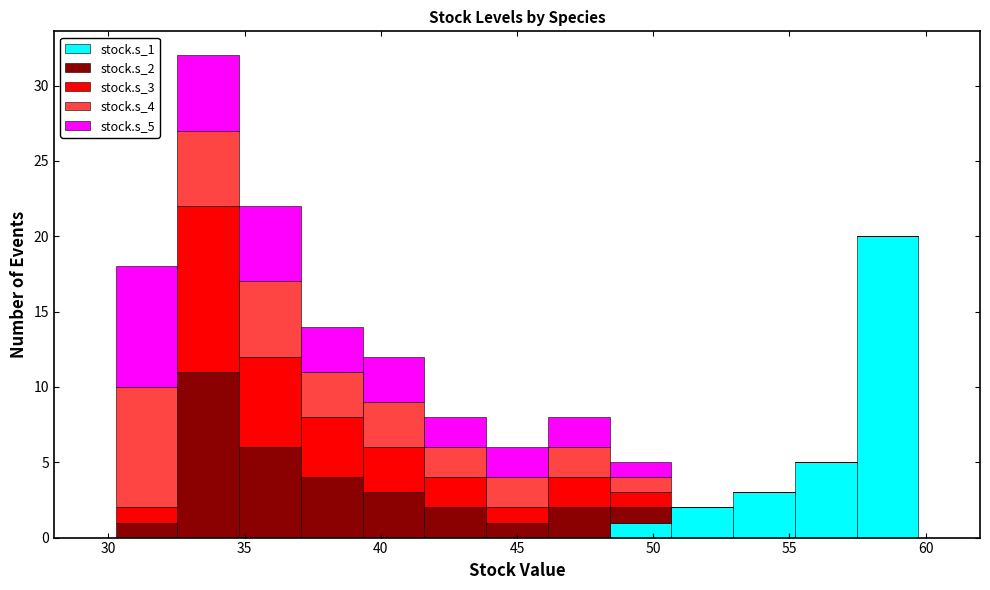

What is the total height of the stacked bar covering 46.0 to 48.5 on the x-axis? Neither the bar edges nor the heights are printed on the chart, so give them approximately, as read against the axes.

8